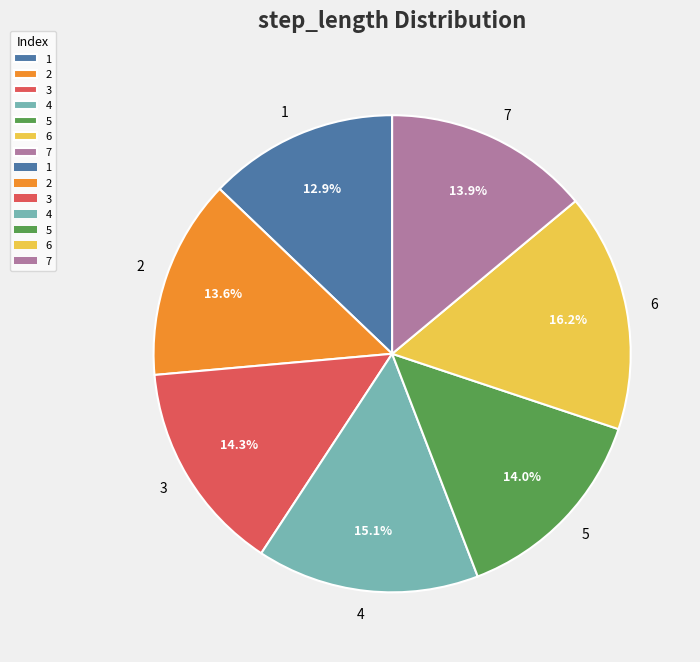

True or false: 7 accounts for 4% of the total.

False